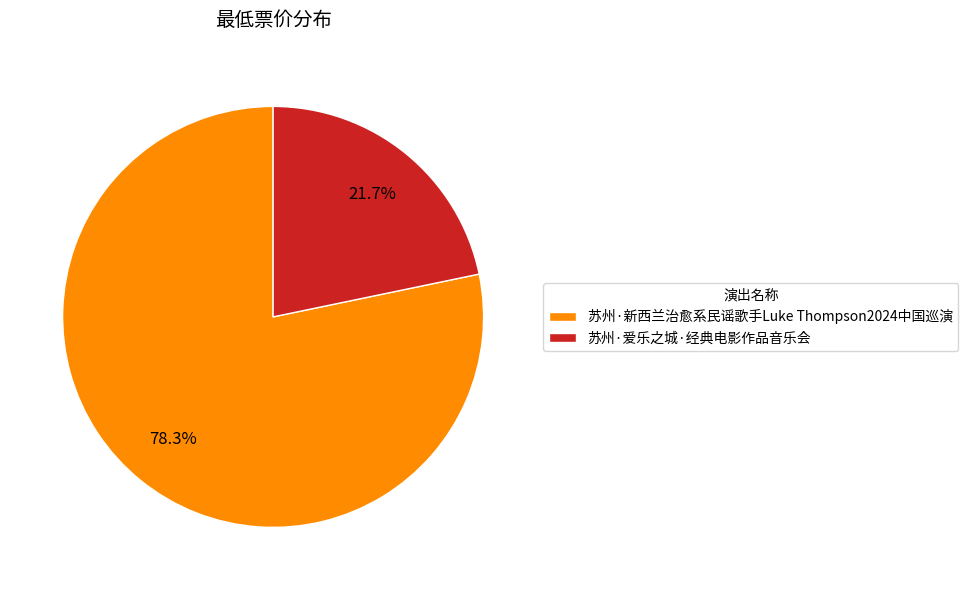

How many segments does this pie chart have?

2